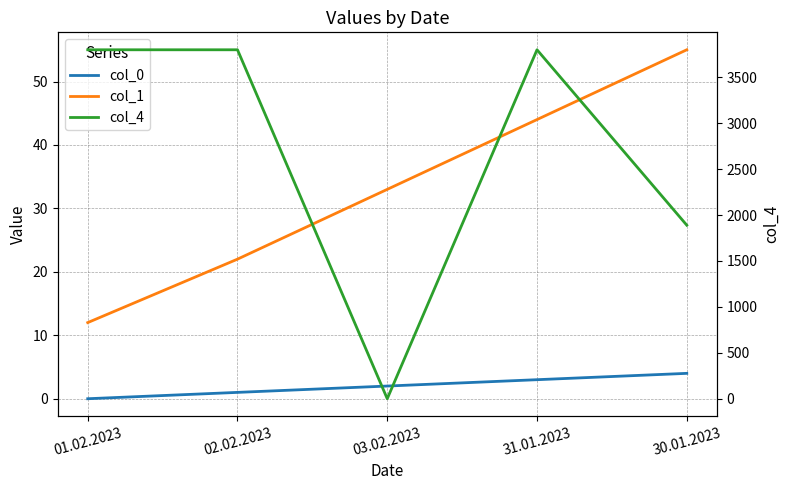

How many lines are shown in the chart?

3